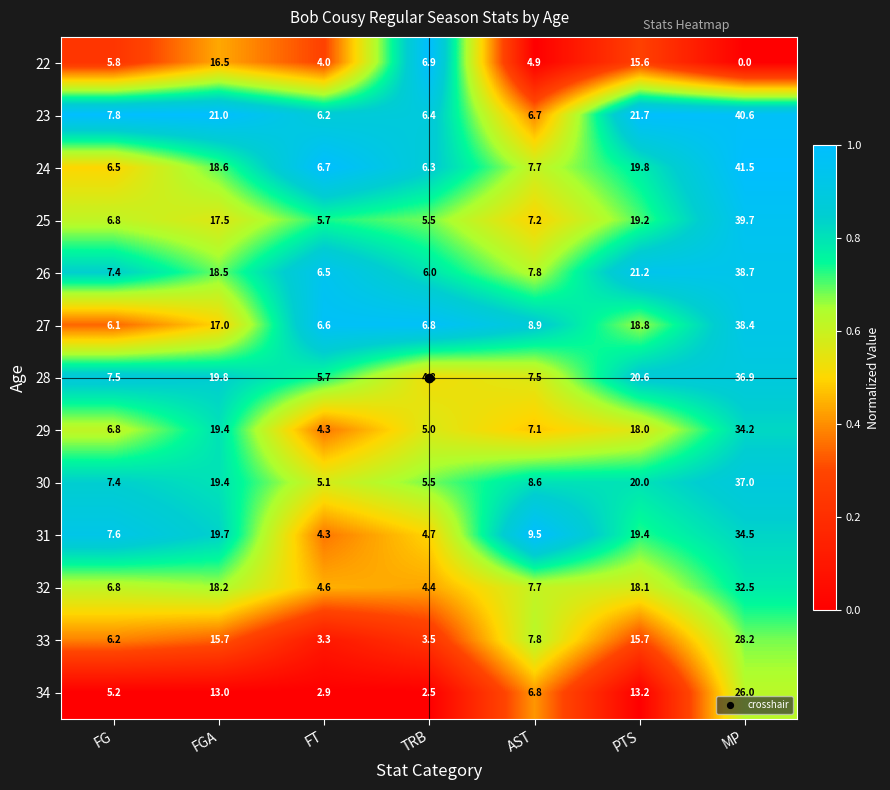

What is the maximum value for 29?

34.2